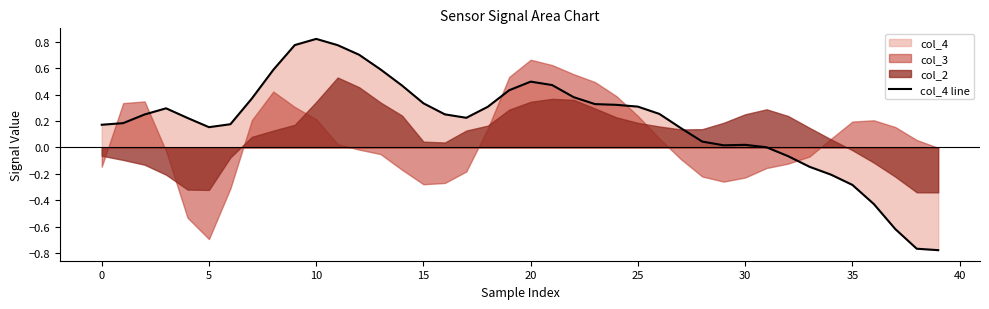

What is the minimum value shown in the chart?

-0.8